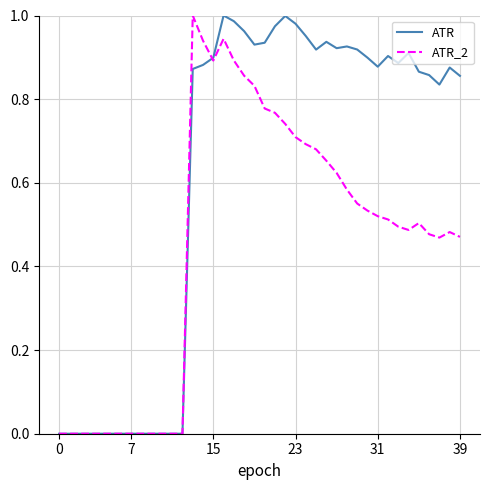

How many lines are shown in the chart?

2